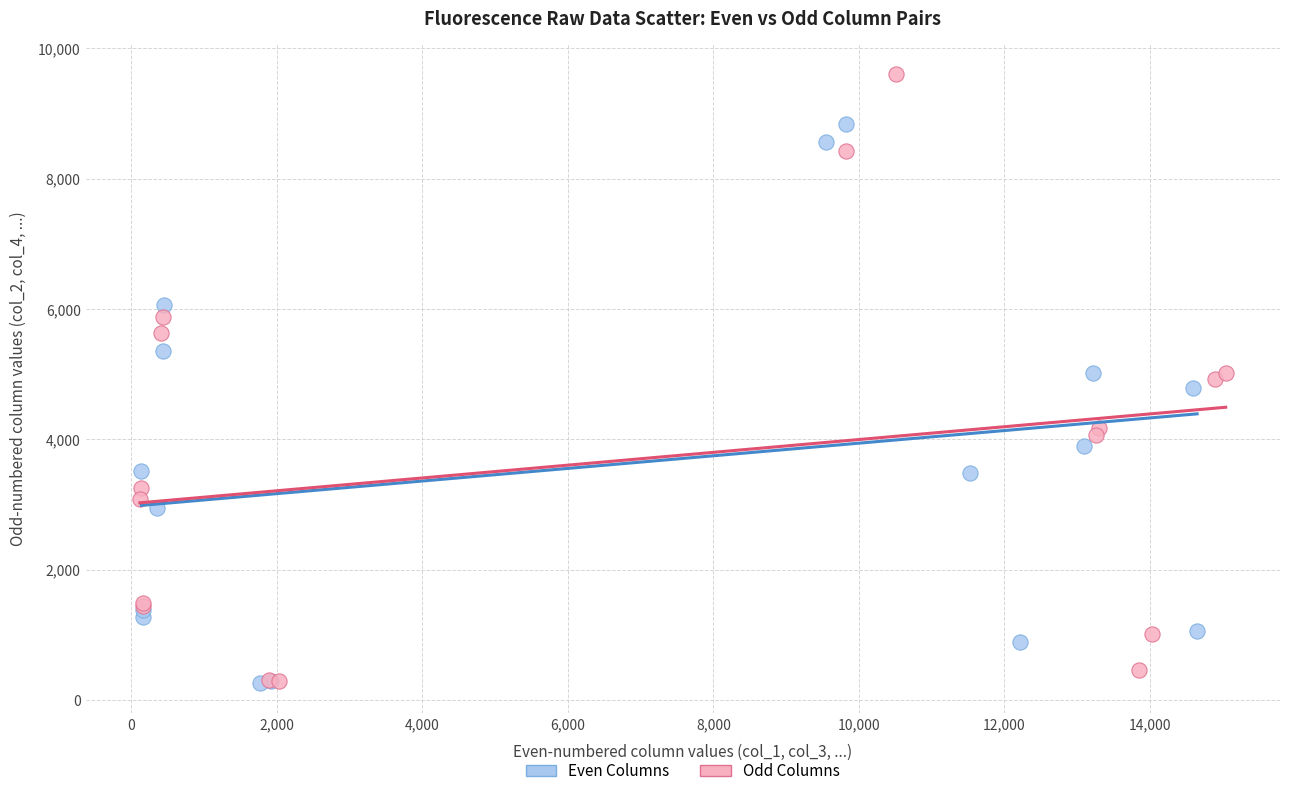

What are all the series names shown in the legend?

Even Columns, Odd Columns